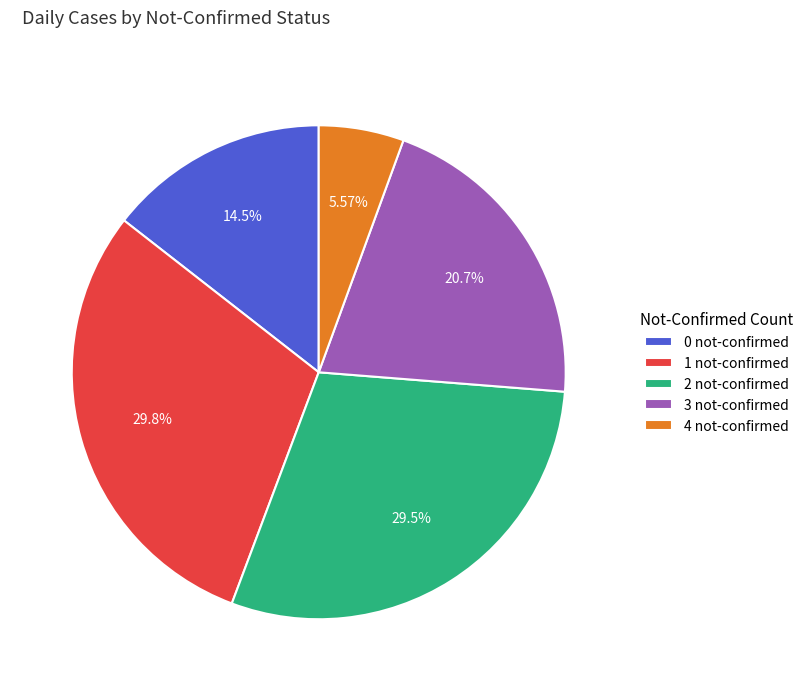

Is there any slice that represents more than half of the pie?

No